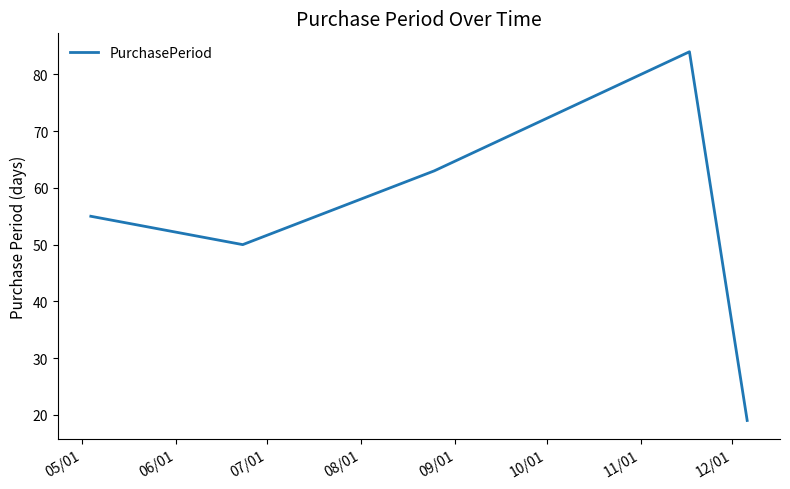

How many interior local peaks (higher than both neighbors) does the data have?

1